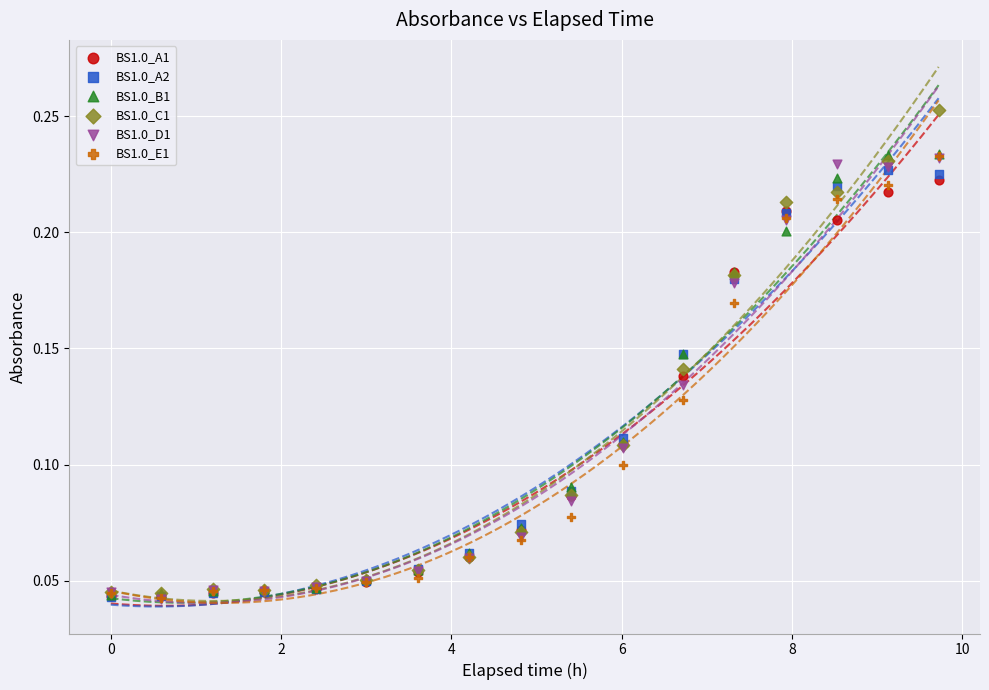

What are all the series names shown in the legend?

BS1.0_A1, BS1.0_A2, BS1.0_B1, BS1.0_C1, BS1.0_D1, BS1.0_E1